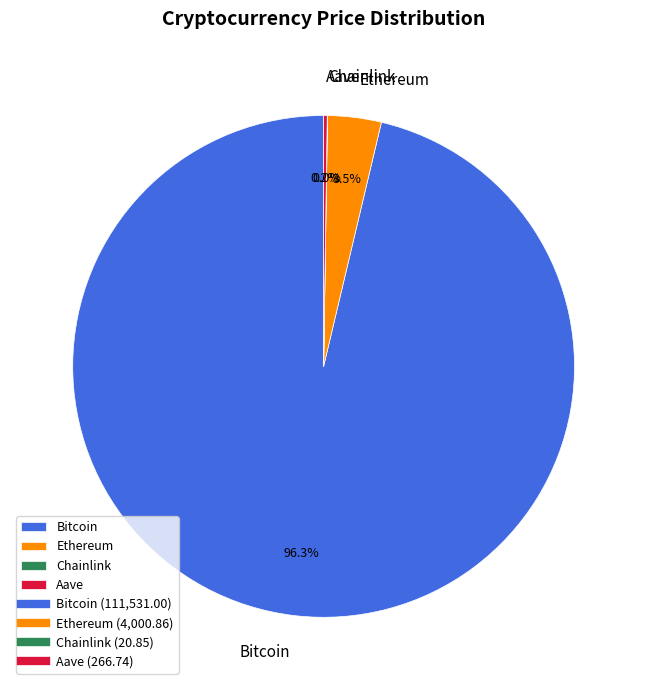

Which category has the biggest portion of the pie?

Bitcoin